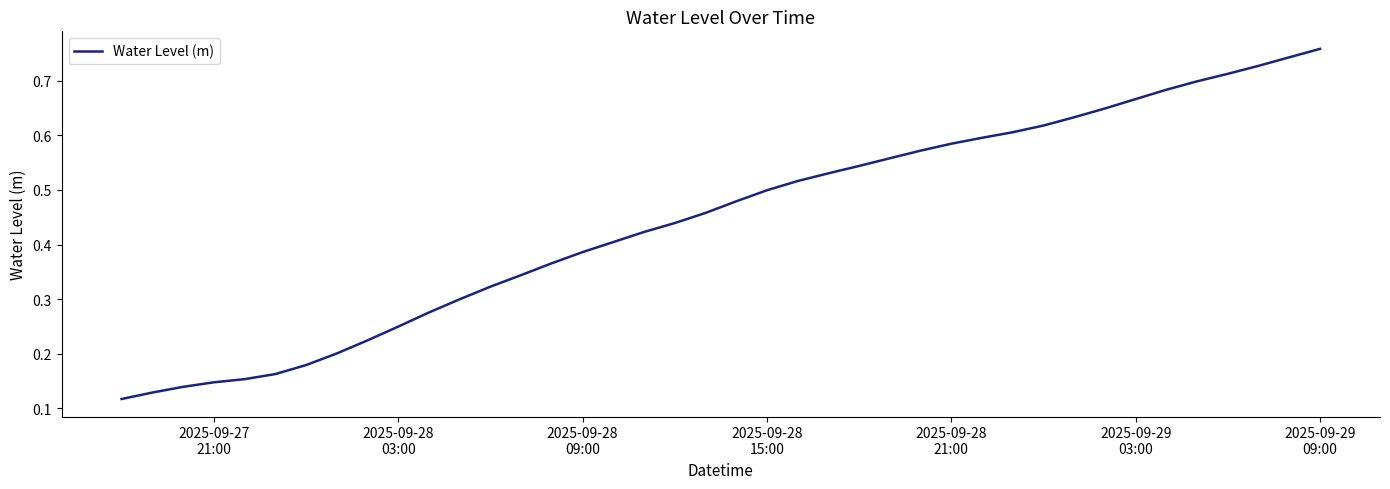

How many lines are shown in the chart?

1